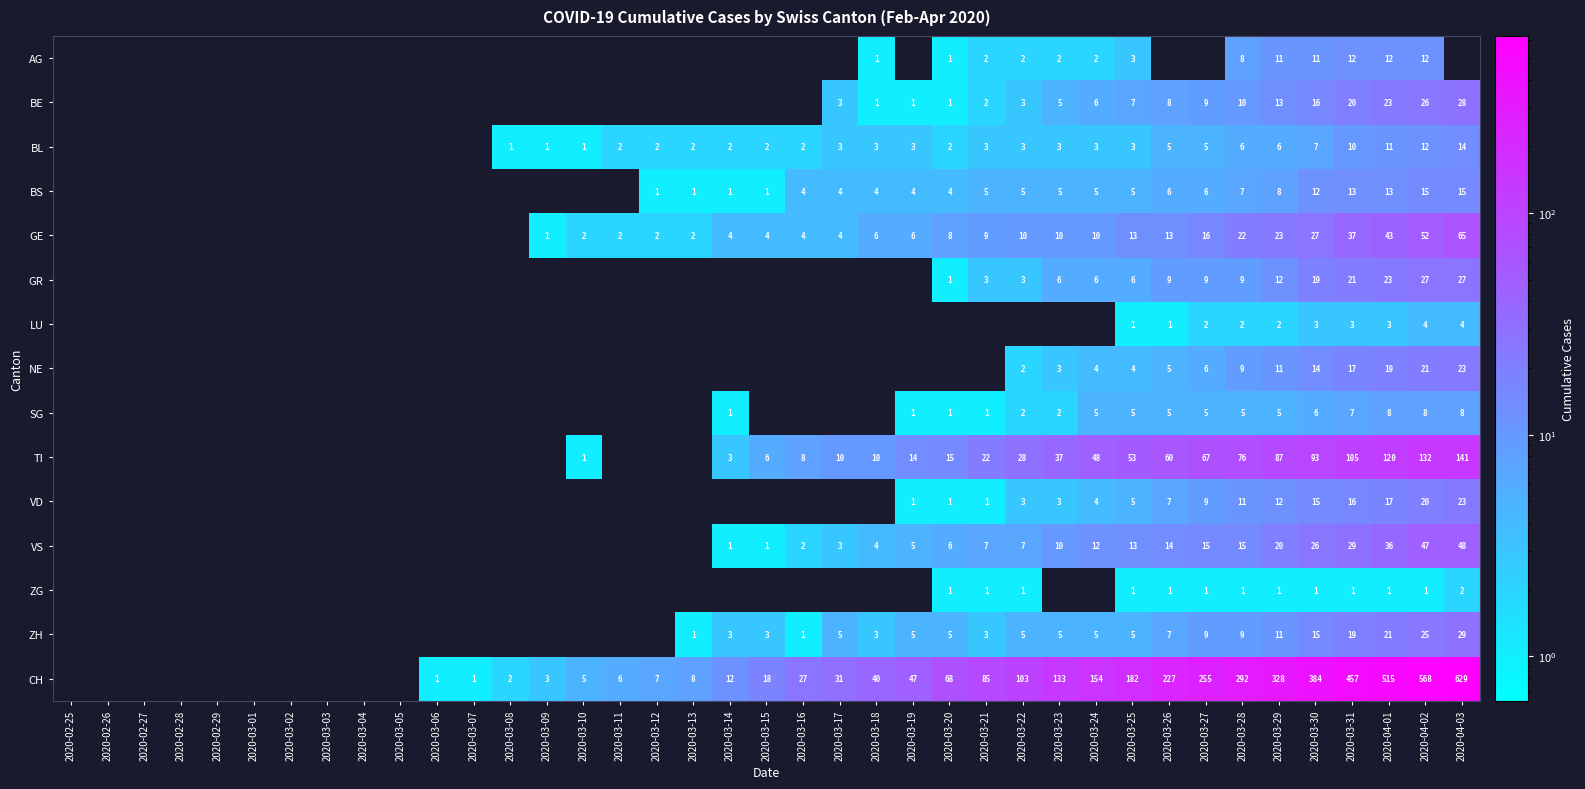

Is it true that BL equals 1 at 2020-03-11?

False